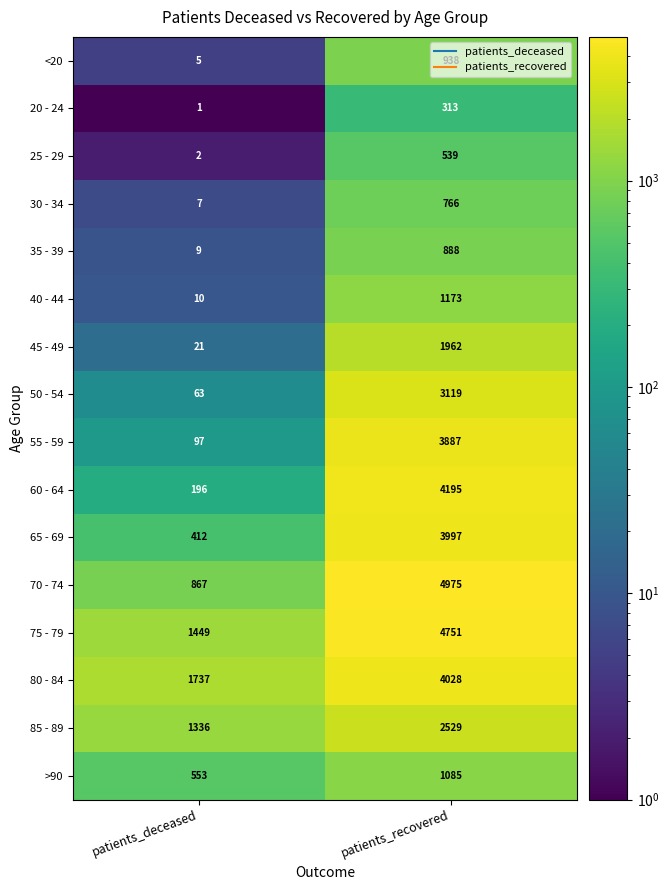

What is the highest value of the 30 - 34 series?

766